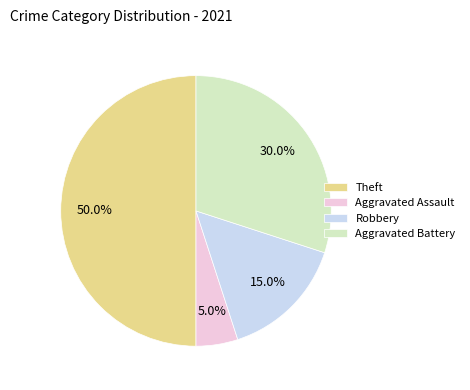

How many segments does this pie chart have?

4